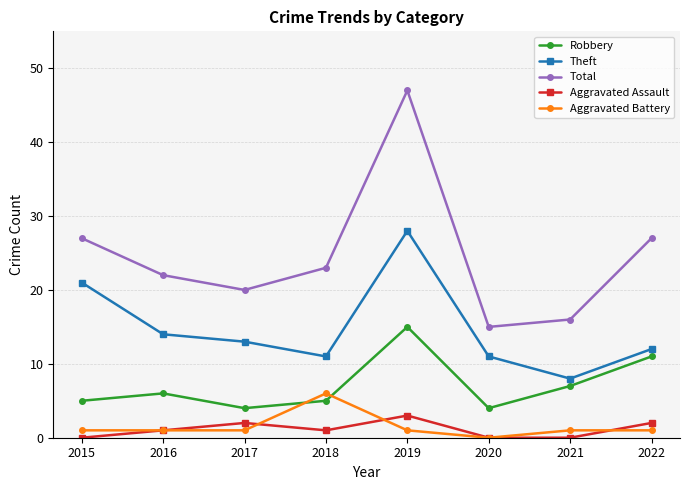

Where is the first local minimum for Total?

2017